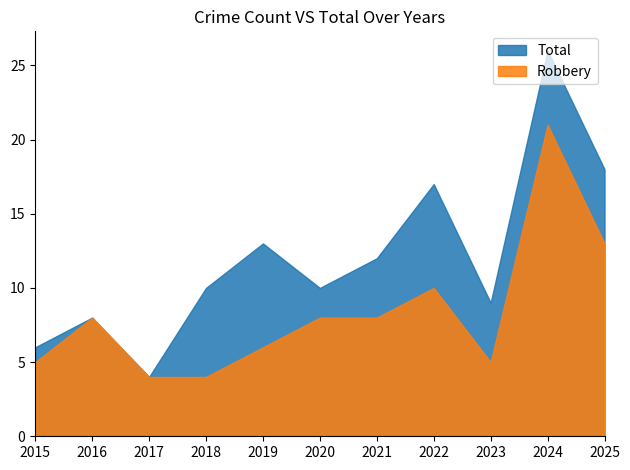

What is the difference between the maximum and minimum values in the Robbery series?

17